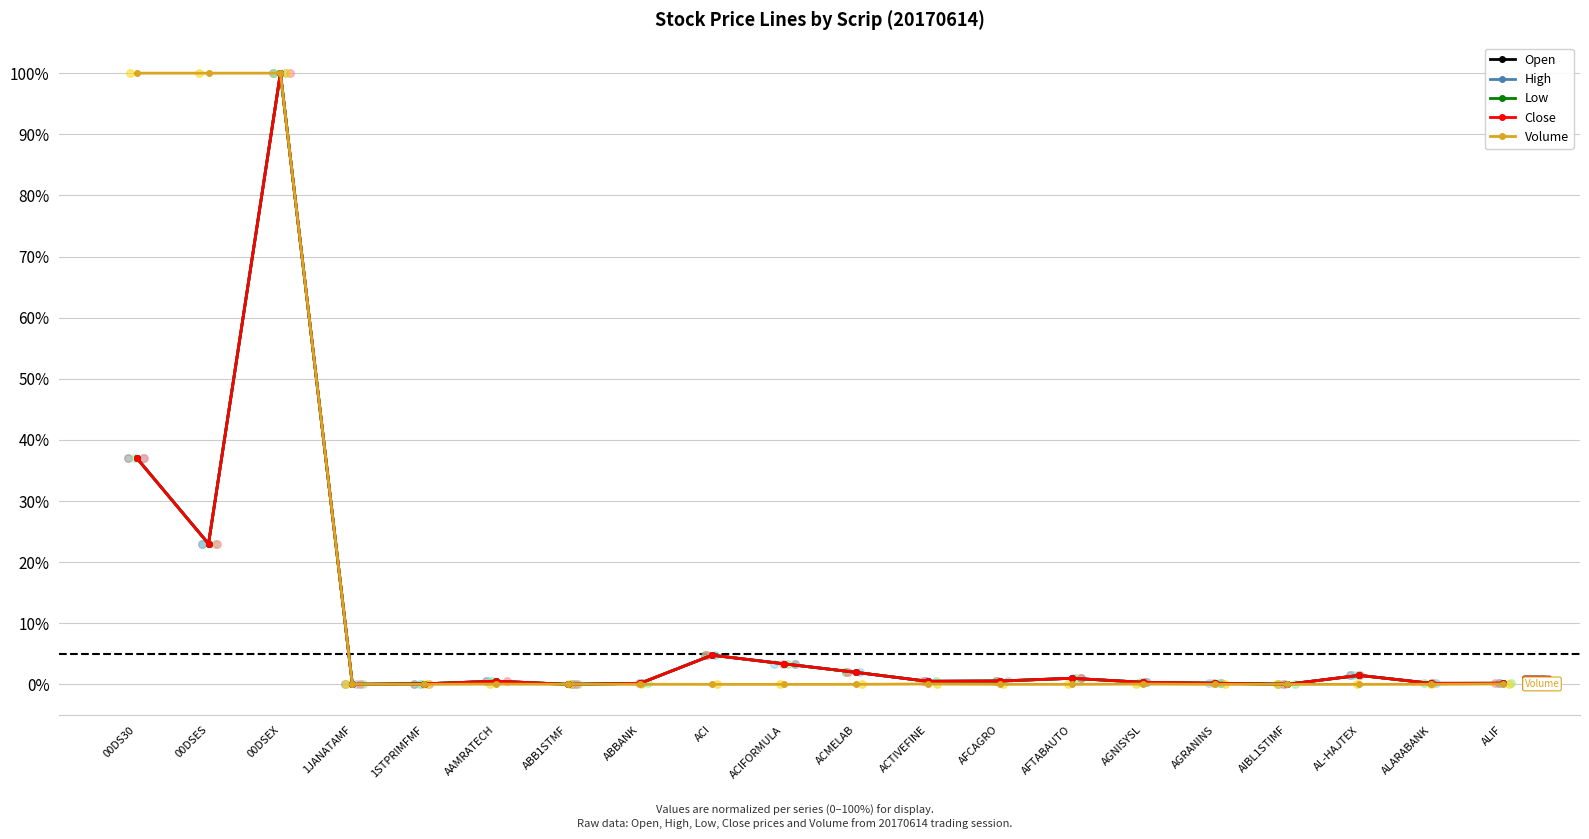

At which category is the sum across all series the highest?

00DSEX